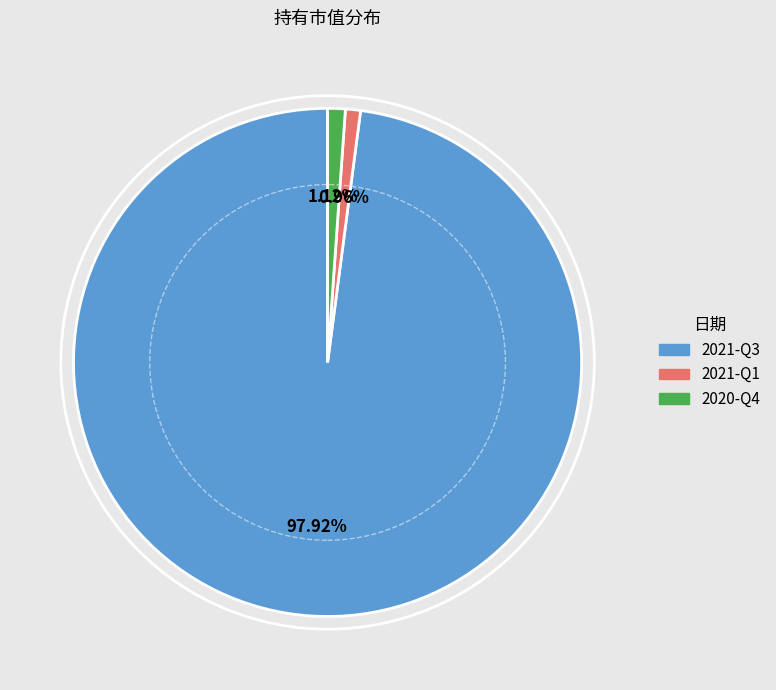

Is it true that 2021-Q1 is 1% of the pie?

True